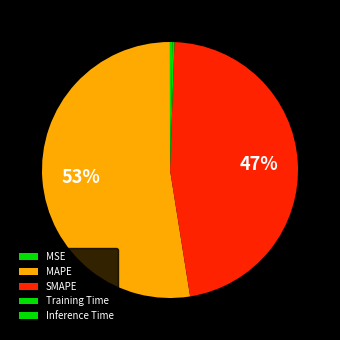

To the nearest percent, what is the combined percentage of MAPE and SMAPE?

99%